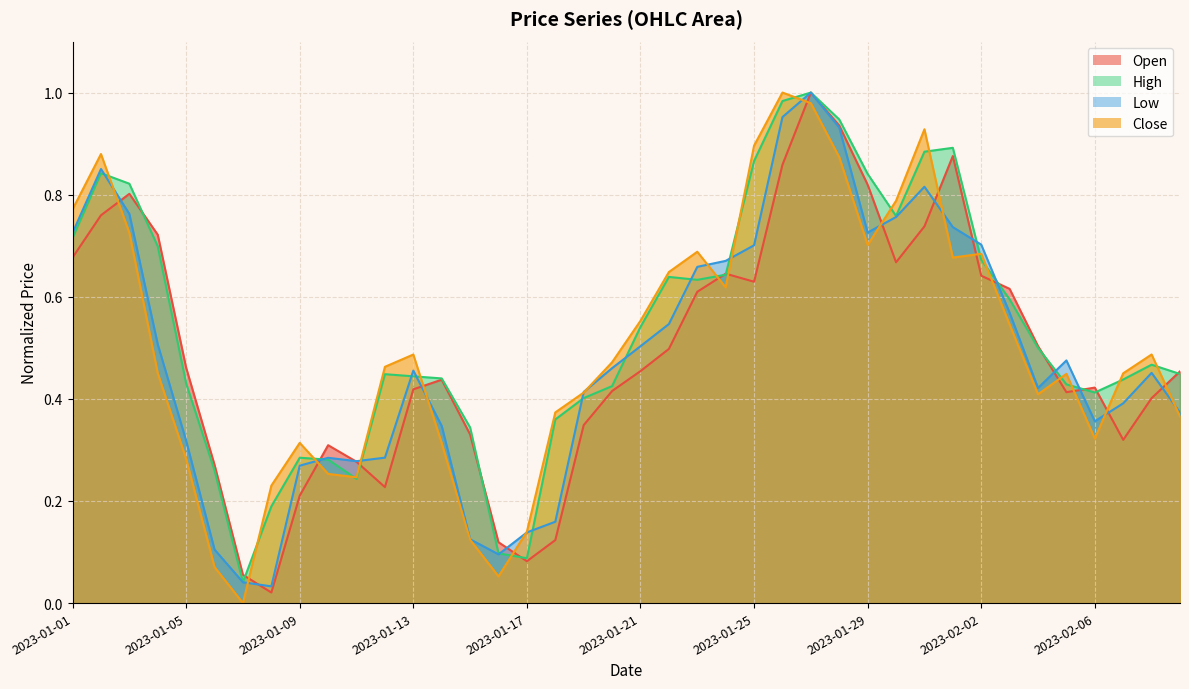

What position from the right is 2023-01-24?

17